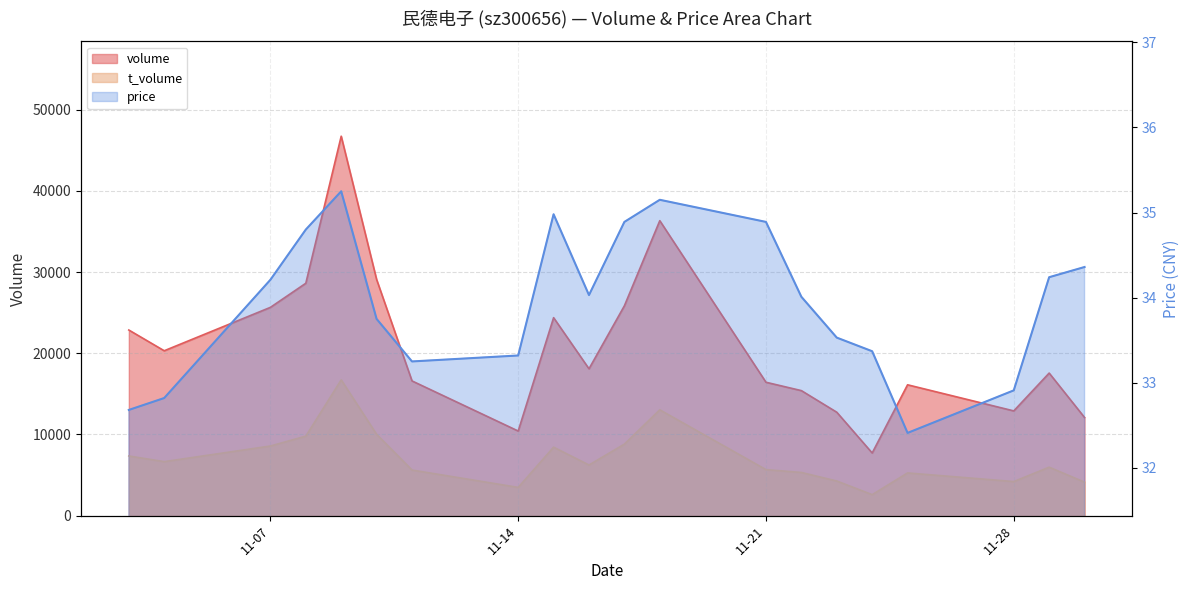

The value of volume at 2022-11-18 is 15999.0. True or false?

False